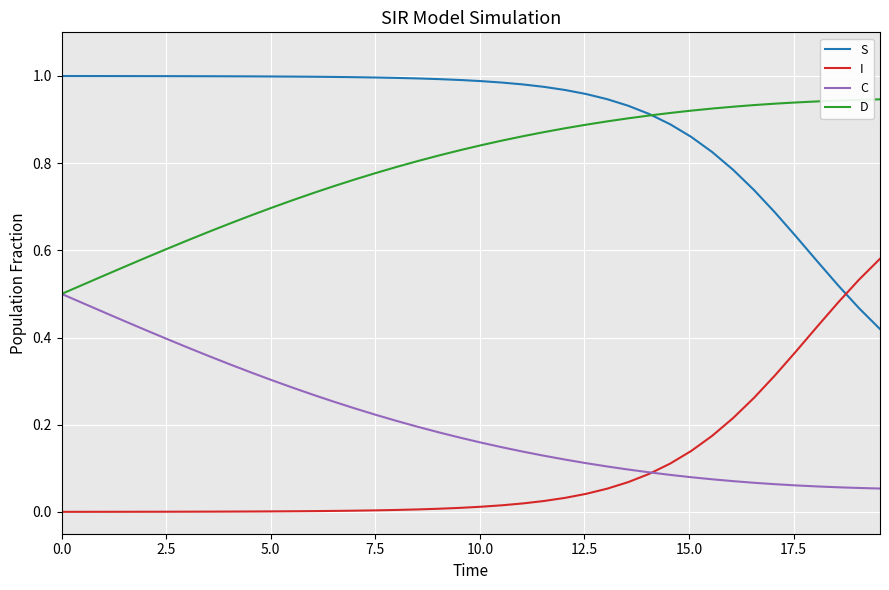

Which series has the largest total across all categories?

S